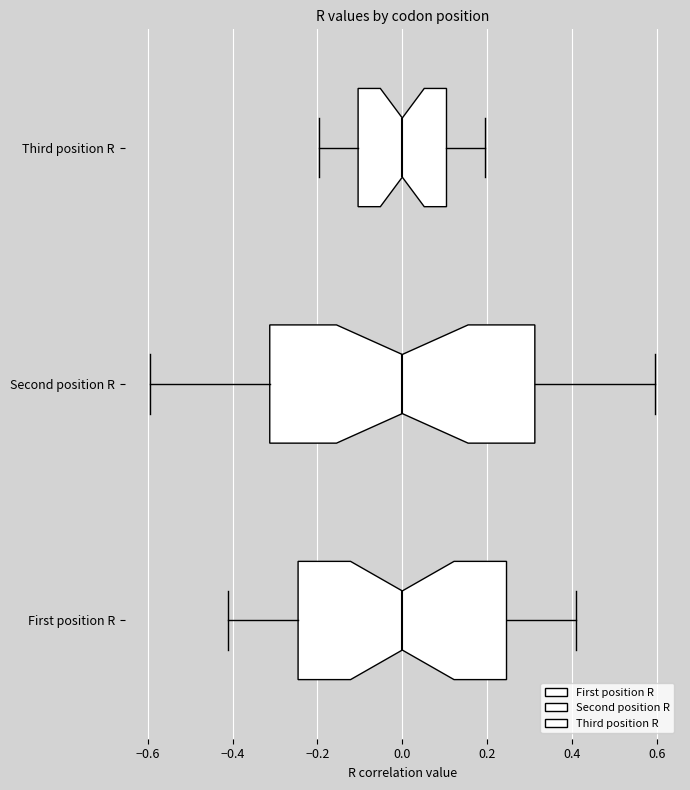

Where does the right whisker of the box for Third position R end on the x-axis? The values are not printed on the chart, so give them approximately, as read against the axis.

0.20